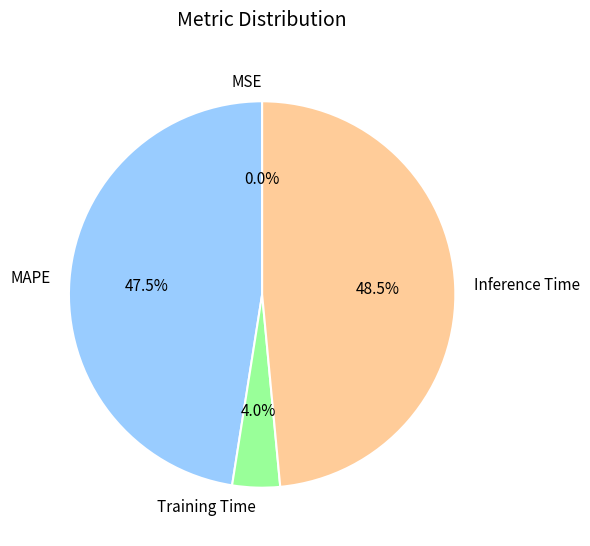

Does any single category account for the majority?

No